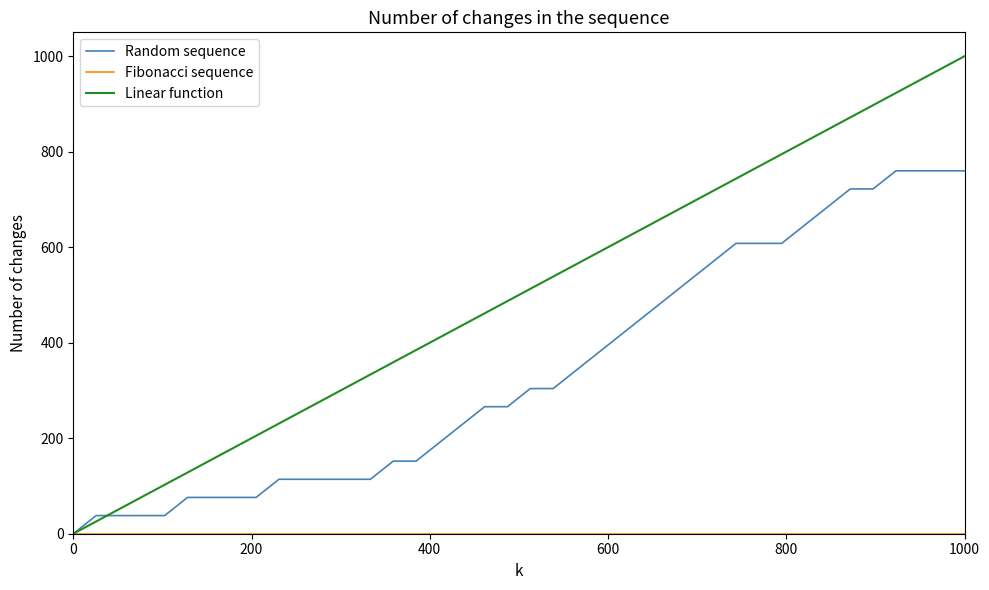

What is the highest value of the Linear function series?

1000.0